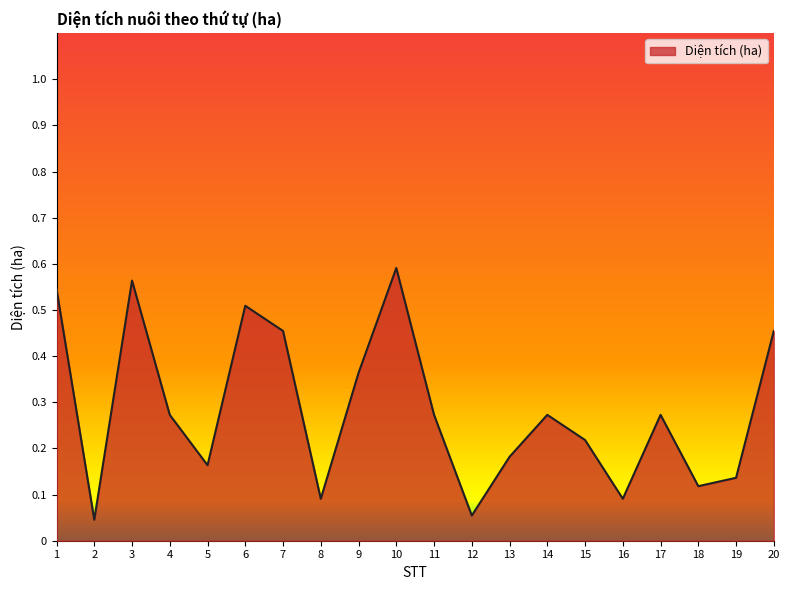

True or false: the data shows 0.1 at 19.

True